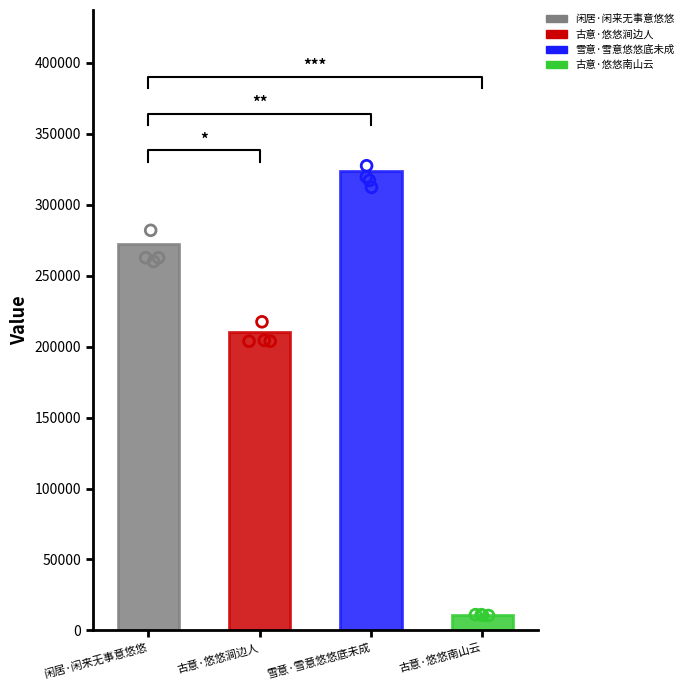

What is the change in value from 闲居·闲来无事意悠悠 to 古意·悠悠涧边人?

-61492